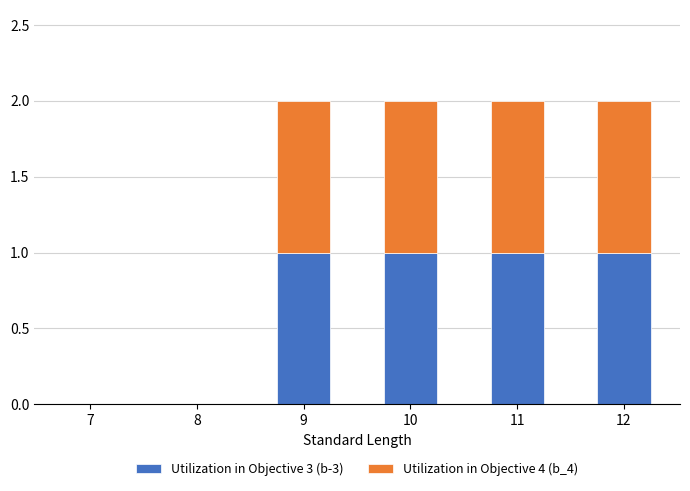

What is the sum of all Utilization in Objective 3 (b-3) values?

4